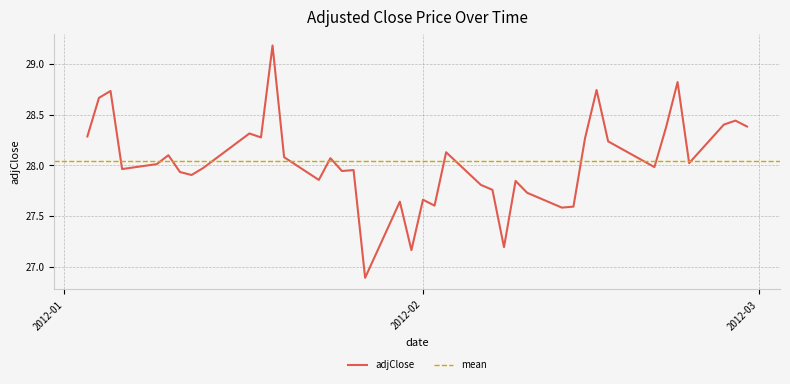

What is the change in value from 2012-01-17 to 2012-02-08?

-1.1